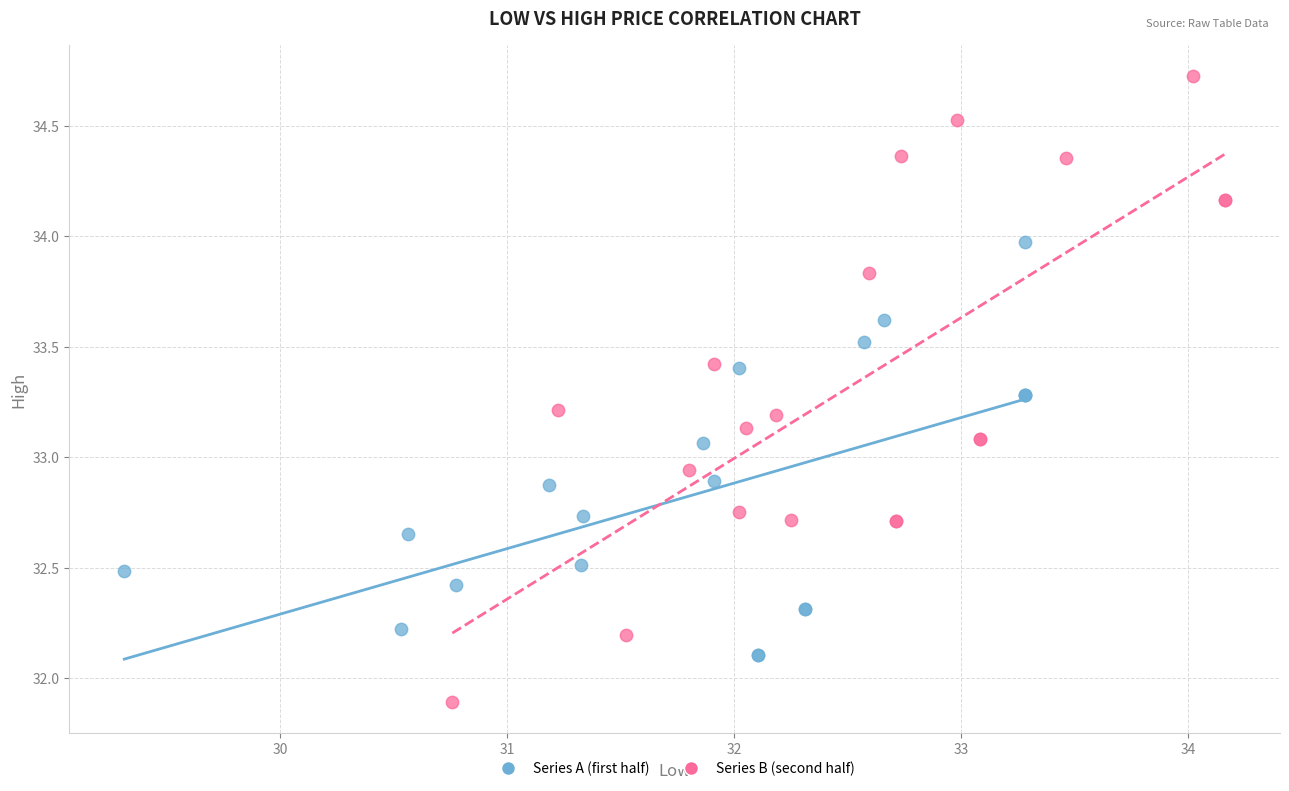

Which series has the widest spread of Y values?

Series B (second half)